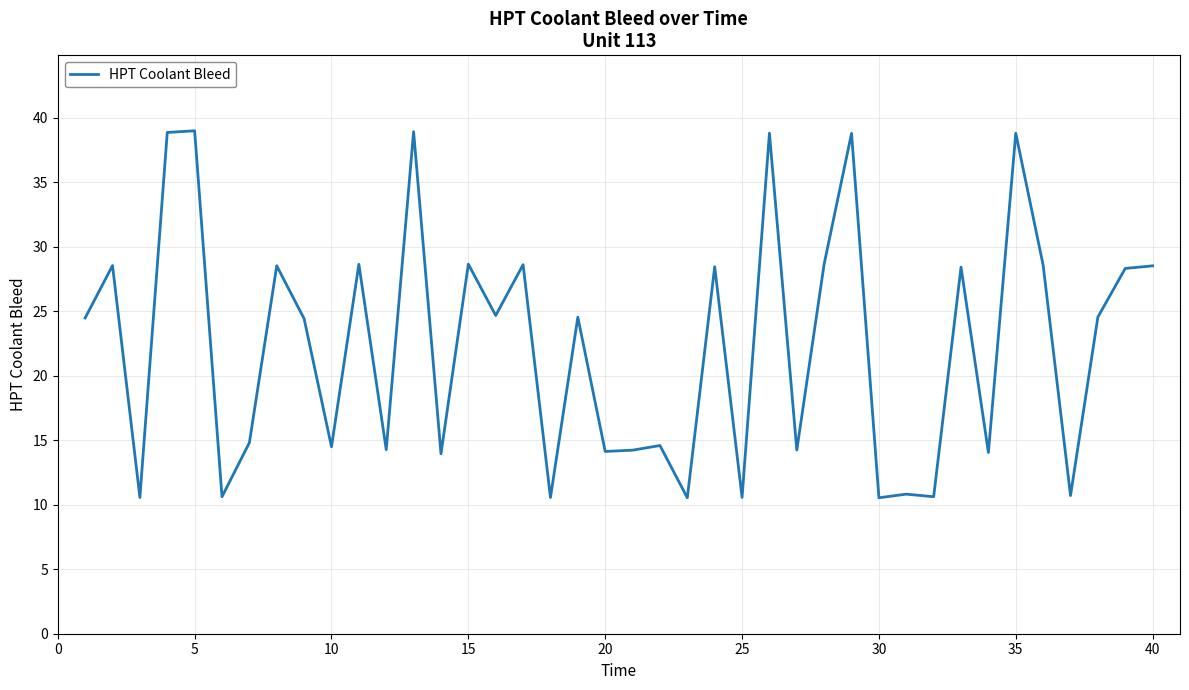

What is the smallest value displayed?

10.5